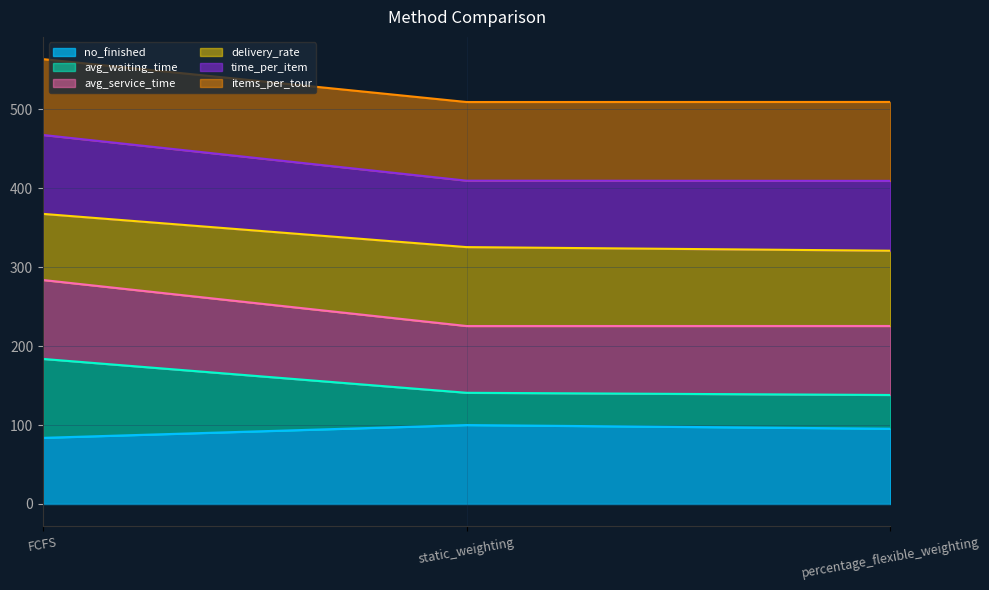

Does the chart display data point markers on the line(s)?

No